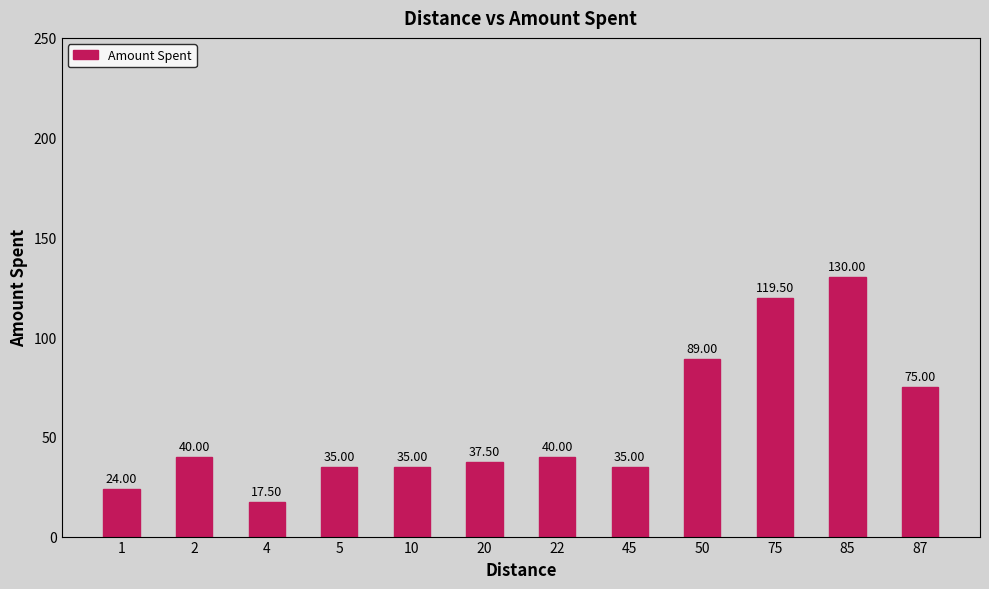

Are the bars grouped side by side (vs. stacked)?

No